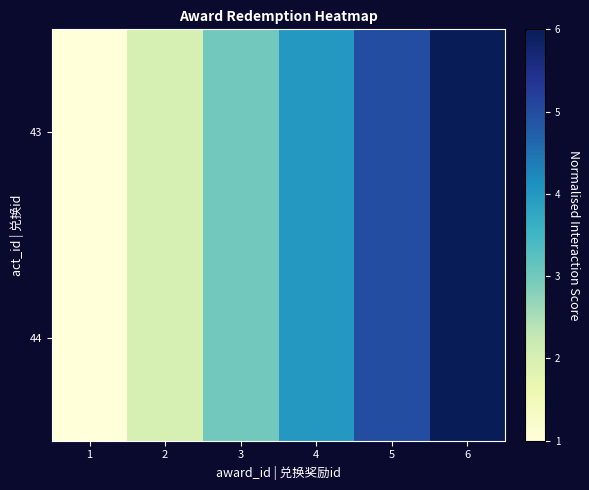

Reading left to right, what are all the values shown in this chart?

43: 1=1	2=2	3=3	4=4	5=5	6=6
44: 1=1	2=2	3=3	4=4	5=5	6=6